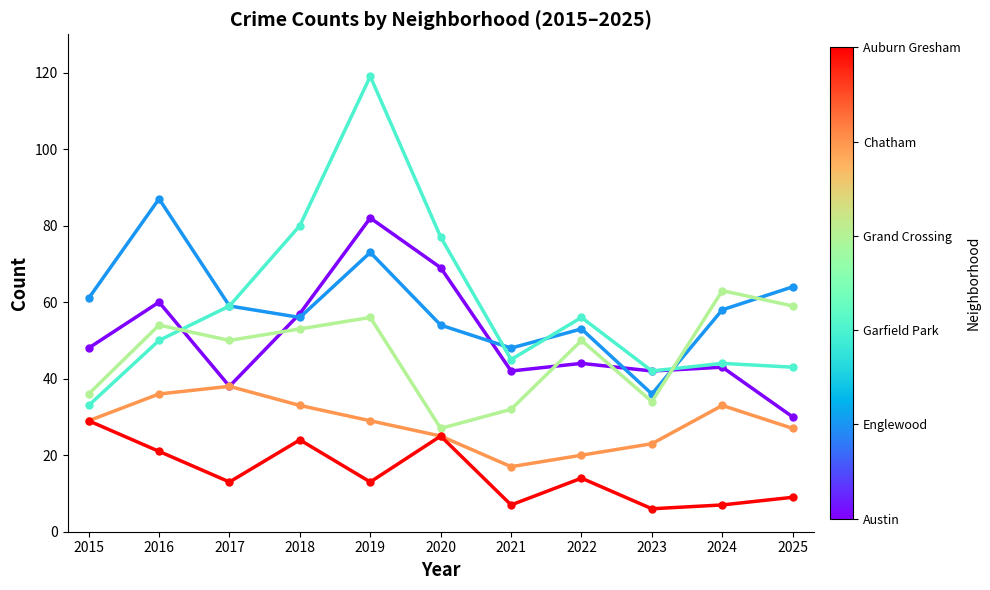

What is the spread (max minus min) of values at 2023?

36